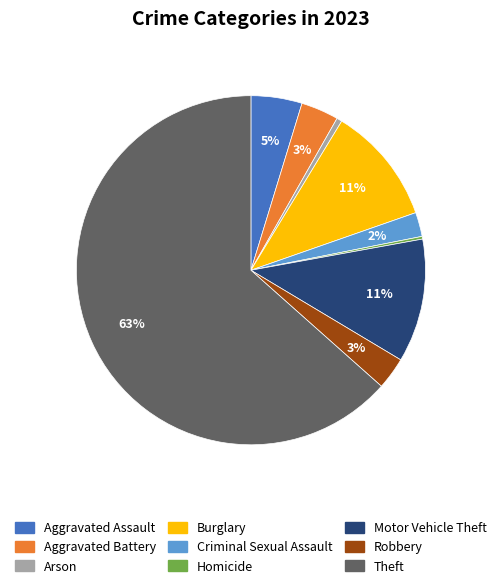

To the nearest percent, what percentage of the pie is Motor Vehicle Theft?

11%